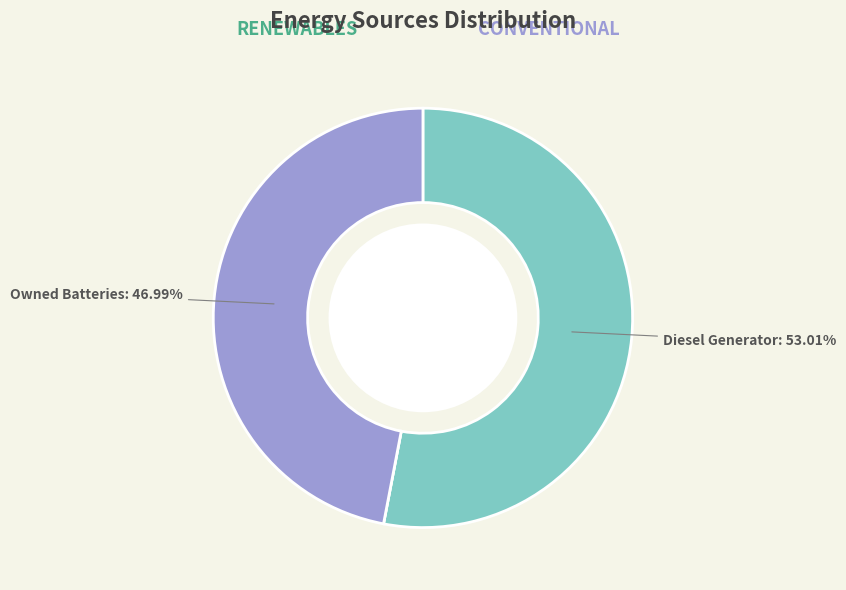

Is there a majority slice in this chart?

Yes